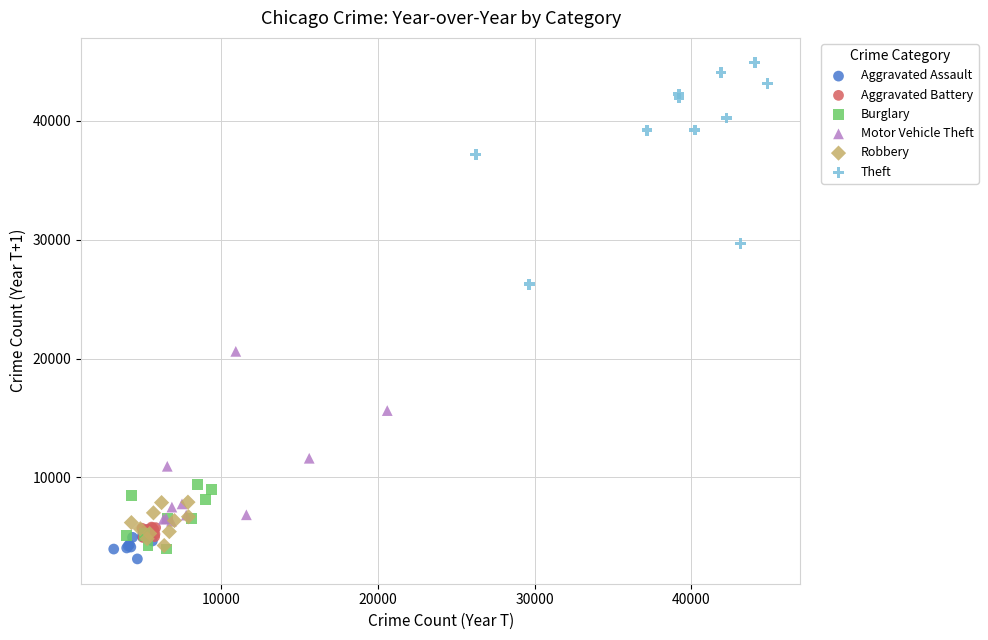

Which series has the widest spread of Y values?

Theft